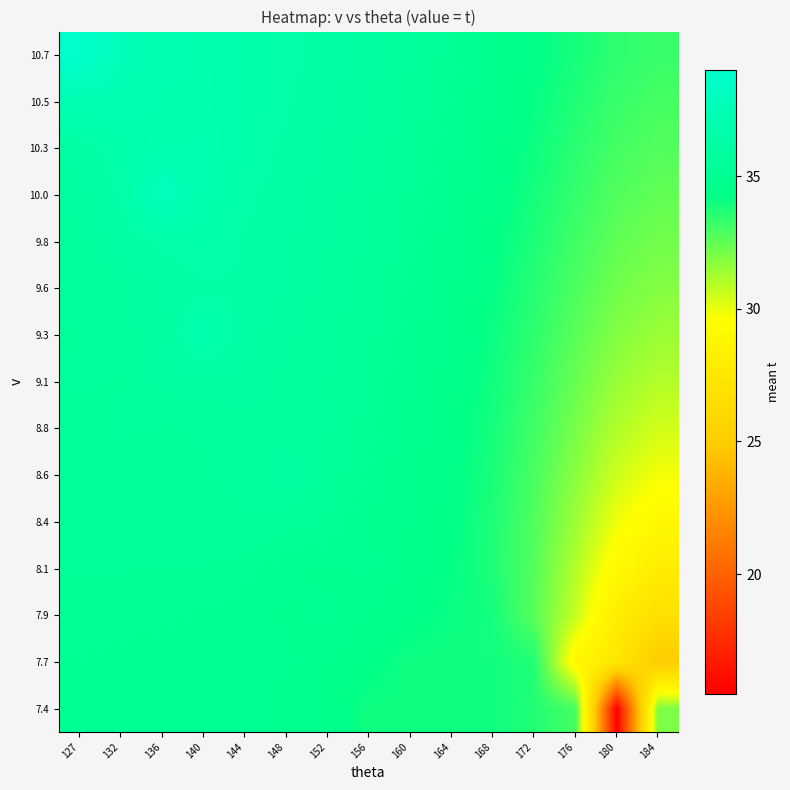

Reading right to left, what are all the values shown in this chart?

7.4: 184=32.0	180=15.5	176=33.0	172=33.7	168=34.0	164=34.0	160=34.0	156=34.0	152=34.6	148=34.9	144=35.0	140=35.0	136=35.0	132=35.0	127=35.1
7.7: 184=25.0	180=27.4	176=29.0	172=33.7	168=34.0	164=34.0	160=34.0	156=34.4	152=34.7	148=35.0	144=35.0	140=35.0	136=35.0	132=35.1	127=35.1
7.9: 184=26.8	180=28.0	176=30.7	172=32.6	168=33.9	164=34.1	160=34.4	156=34.7	152=35.0	148=34.9	144=35.0	140=35.1	136=35.1	132=35.1	127=35.2
8.1: 184=28.0	180=29.1	176=31.0	172=32.7	168=33.7	164=34.3	160=34.5	156=35.0	152=34.9	148=35.0	144=35.2	140=35.2	136=35.2	132=35.2	127=35.2
8.4: 184=29.0	180=29.9	176=31.4	172=32.8	168=33.8	164=34.3	160=34.7	156=34.9	152=35.3	148=35.4	144=35.5	140=35.4	136=35.4	132=35.4	127=35.3
8.6: 184=29.8	180=30.5	176=31.8	172=32.9	168=33.8	164=34.4	160=34.7	156=35.1	152=35.4	148=36.0	144=35.6	140=35.5	136=35.5	132=35.4	127=35.4
8.8: 184=30.4	180=31.0	176=32.1	172=33.1	168=33.9	164=34.4	160=34.8	156=35.2	152=35.5	148=35.7	144=35.7	140=35.5	136=35.5	132=35.5	127=35.5
9.1: 184=31.0	180=31.5	176=32.4	172=33.3	168=34.0	164=34.5	160=34.9	156=35.3	152=35.5	148=35.7	144=36.0	140=35.9	136=35.9	132=35.5	127=35.5
9.3: 184=31.4	180=31.9	176=32.6	172=33.4	168=34.1	164=34.6	160=35.0	156=35.3	152=35.6	148=35.8	144=36.1	140=37.0	136=36.0	132=35.6	127=35.5
9.6: 184=31.8	180=32.2	176=32.9	172=33.6	168=34.2	164=34.7	160=35.1	156=35.4	152=35.7	148=36.0	144=36.3	140=36.3	136=36.1	132=35.7	127=35.6
9.8: 184=32.2	180=32.5	176=33.1	172=33.8	168=34.3	164=34.8	160=35.2	156=35.5	152=35.8	148=36.1	144=36.3	140=36.6	136=36.4	132=36.2	127=35.6
10.0: 184=32.5	180=32.8	176=33.3	172=33.9	168=34.4	164=34.9	160=35.3	156=35.6	152=35.9	148=36.1	144=36.5	140=36.8	136=38.0	132=36.4	127=35.9
10.3: 184=32.8	180=33.0	176=33.5	172=34.1	168=34.6	164=35.0	160=35.3	156=35.7	152=36.0	148=36.3	144=36.6	140=37.1	136=37.0	132=36.6	127=36.2
10.5: 184=33.0	180=33.3	176=33.7	172=34.2	168=34.7	164=35.1	160=35.4	156=35.8	152=36.1	148=36.4	144=36.7	140=36.9	136=37.0	132=37.2	127=37.3
10.7: 184=33.2	180=33.5	176=33.9	172=34.3	168=34.8	164=35.2	160=35.5	156=35.9	152=36.2	148=36.5	144=36.7	140=36.9	136=37.2	132=37.6	127=39.0